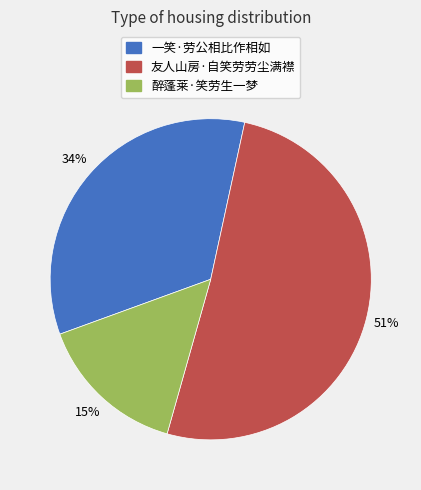

Is the sum of 醉蓬莱·笑劳生一梦 and 一笑·劳公相比作相如 greater than half?

No